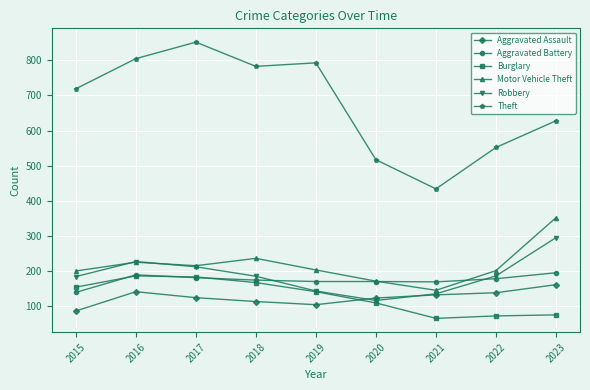

What is the maximum value shown in the chart?

852